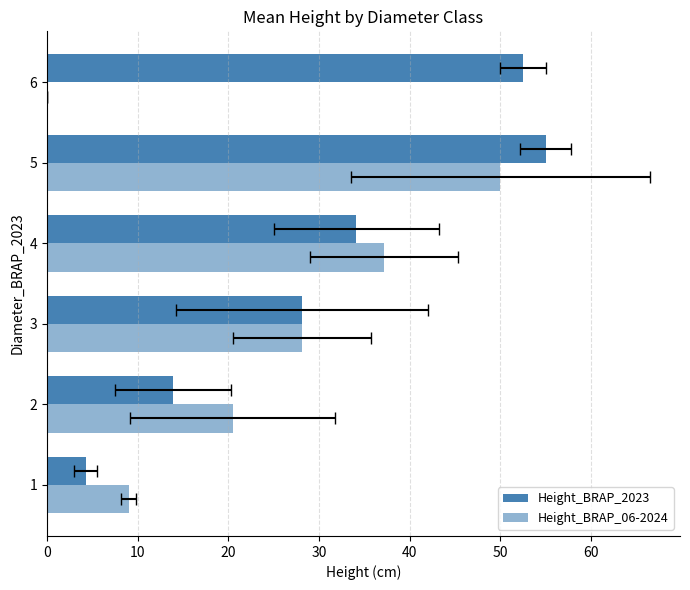

The value of Height_BRAP_2023 at 3 is 12.8. True or false?

False